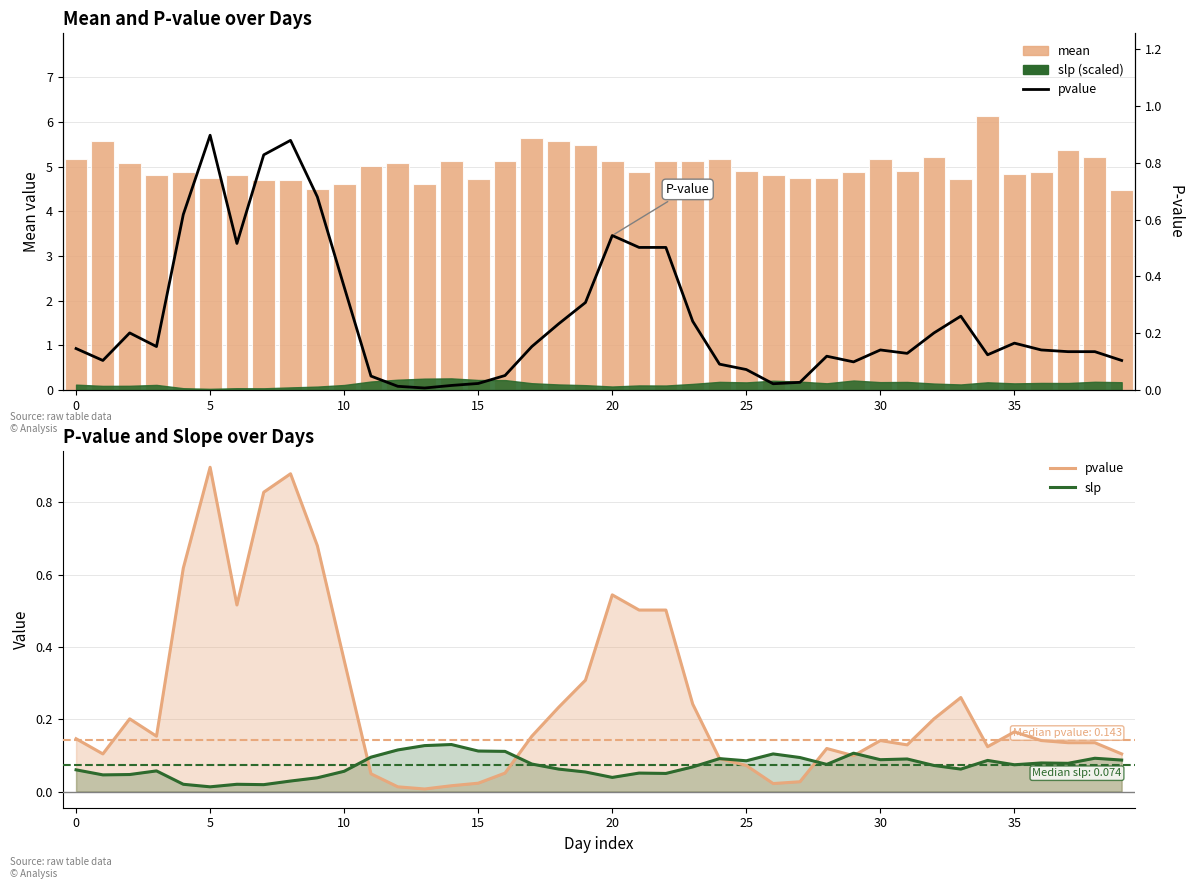

What are all the series names shown in the legend?

mean, pvalue, slp